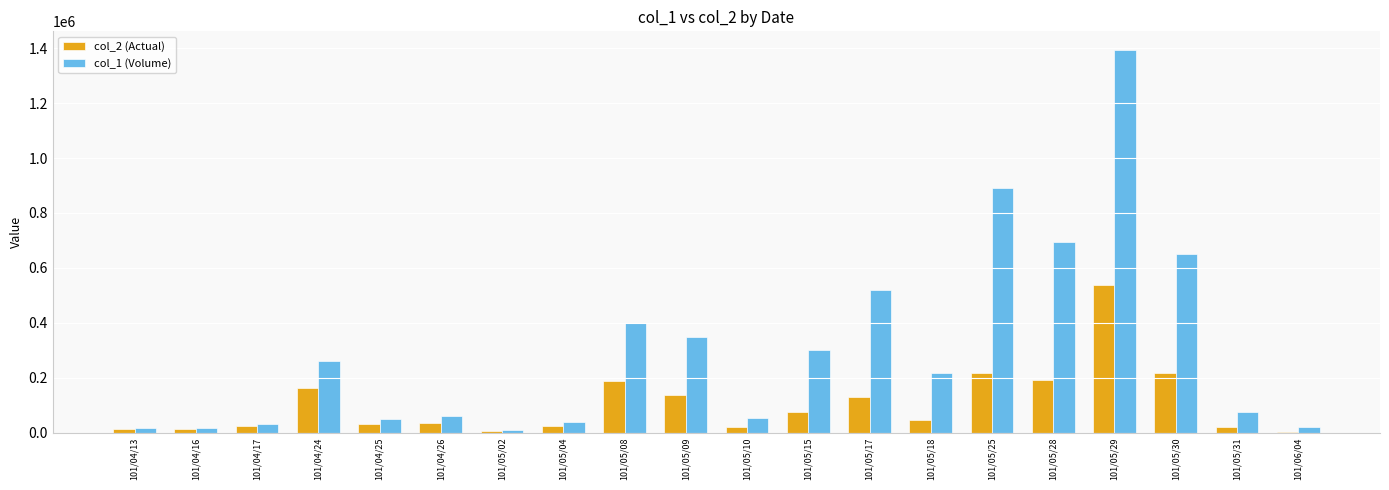

What is the greatest value displayed?

1392000